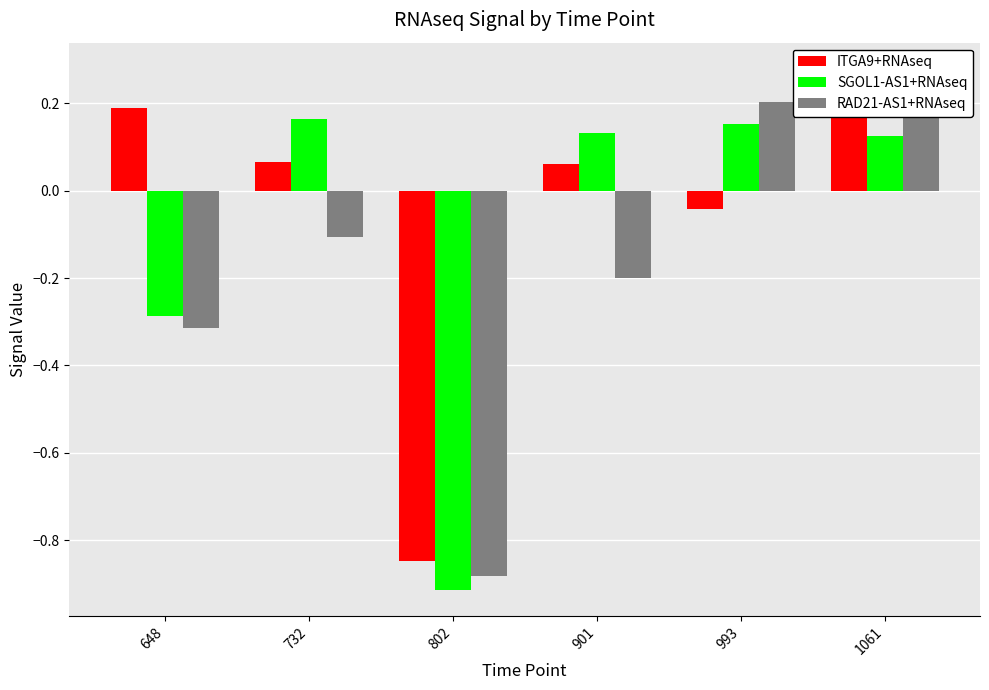

Which series has the largest total across all categories?

ITGA9+RNAseq